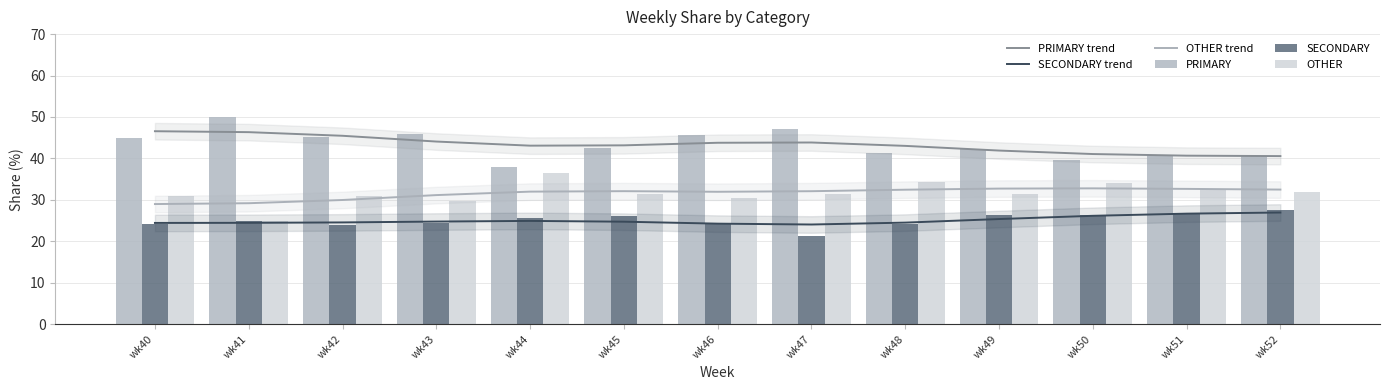

What is the value of the SECONDARY bar at the 7th from the left?

24.1